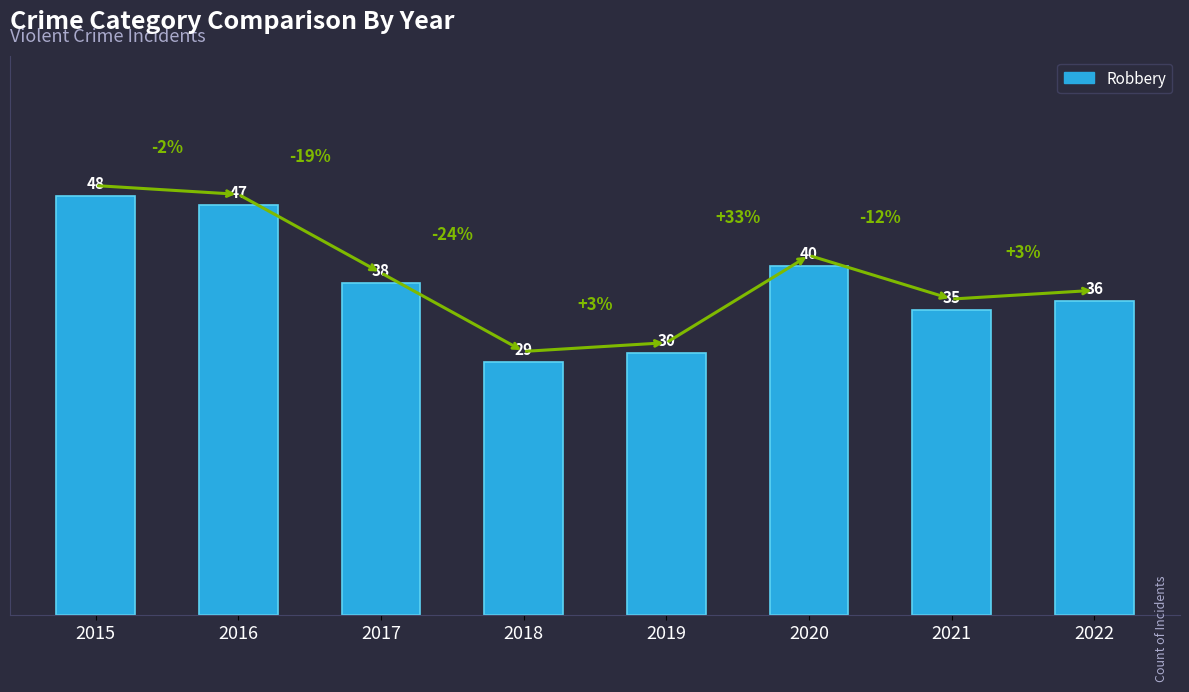

What is the value of the 6th bar from the left?

40